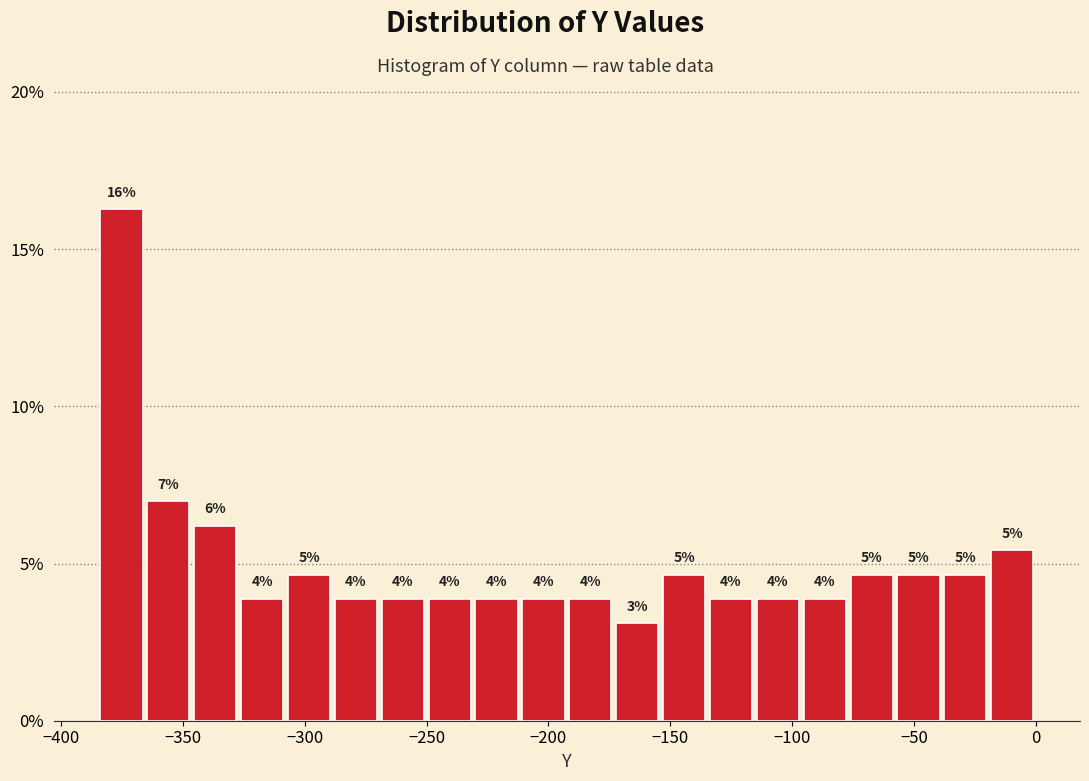

Around what value on the x-axis is the tallest bar? Give the approximate position of its centre, as read against the axis.

-375